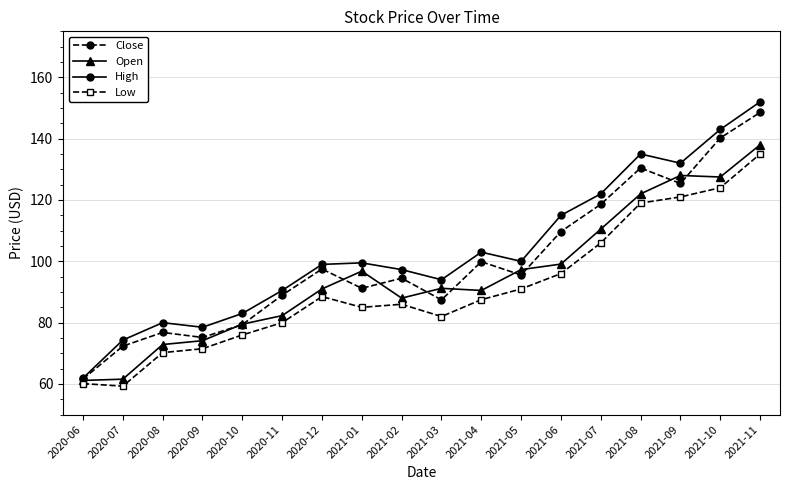

True or false: Low has a value of 88.5 at 2020-12.

True